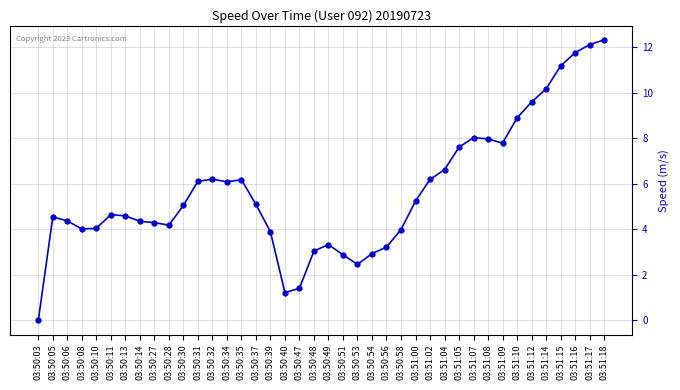

How many values are above zero?

39